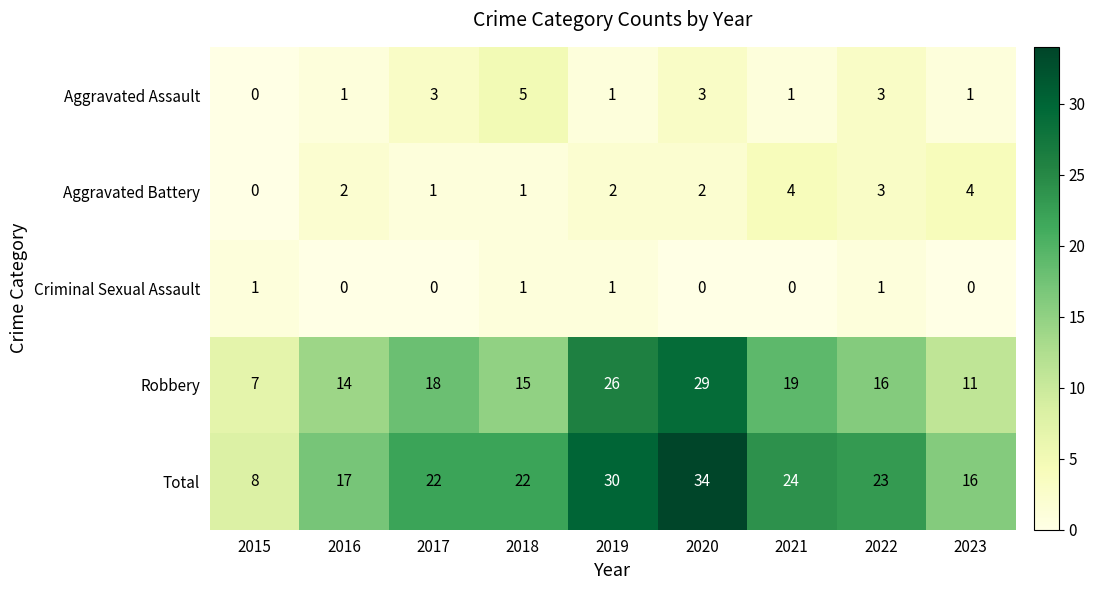

At which category is the sum across all series the highest?

2020